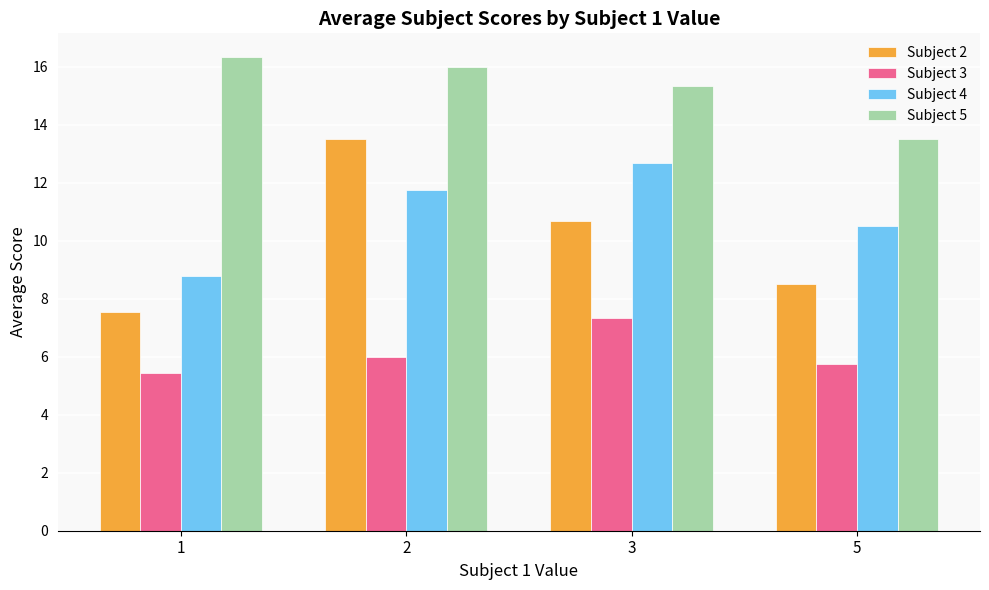

What is the difference between the highest and lowest values at 2?

10.0